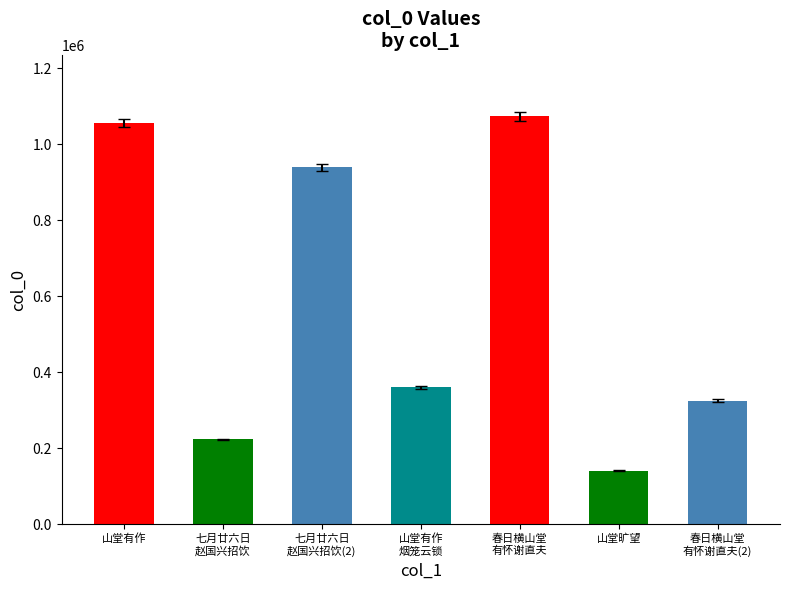

The chart shows a value of 539786.6 at 七月廿六日 赵国兴招饮(2). True or false?

False